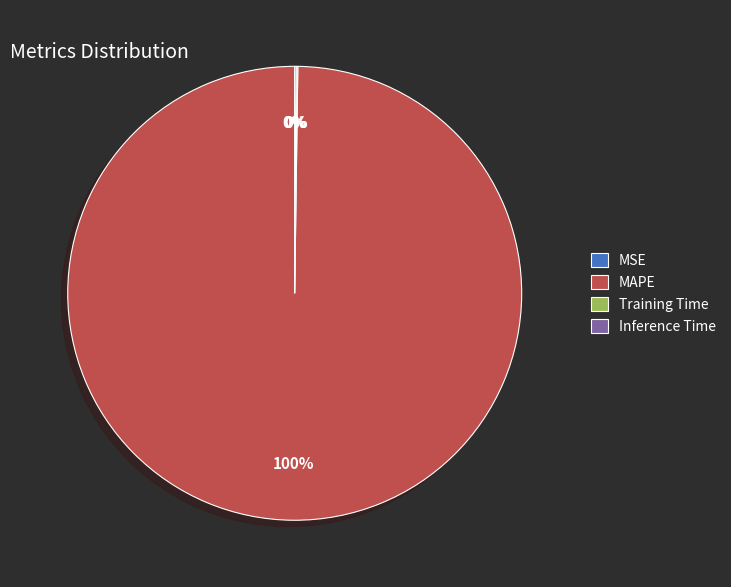

Is it true that MAPE is 95% of the pie?

False